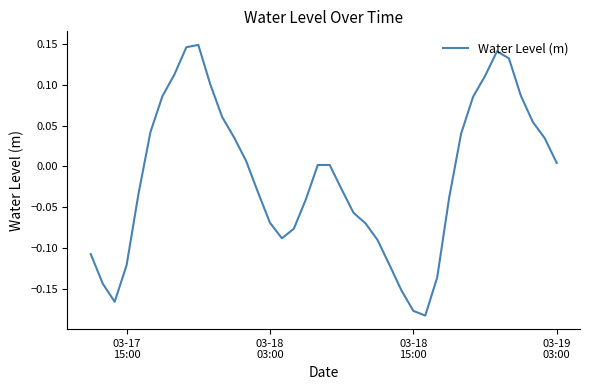

How many lines are shown in the chart?

1